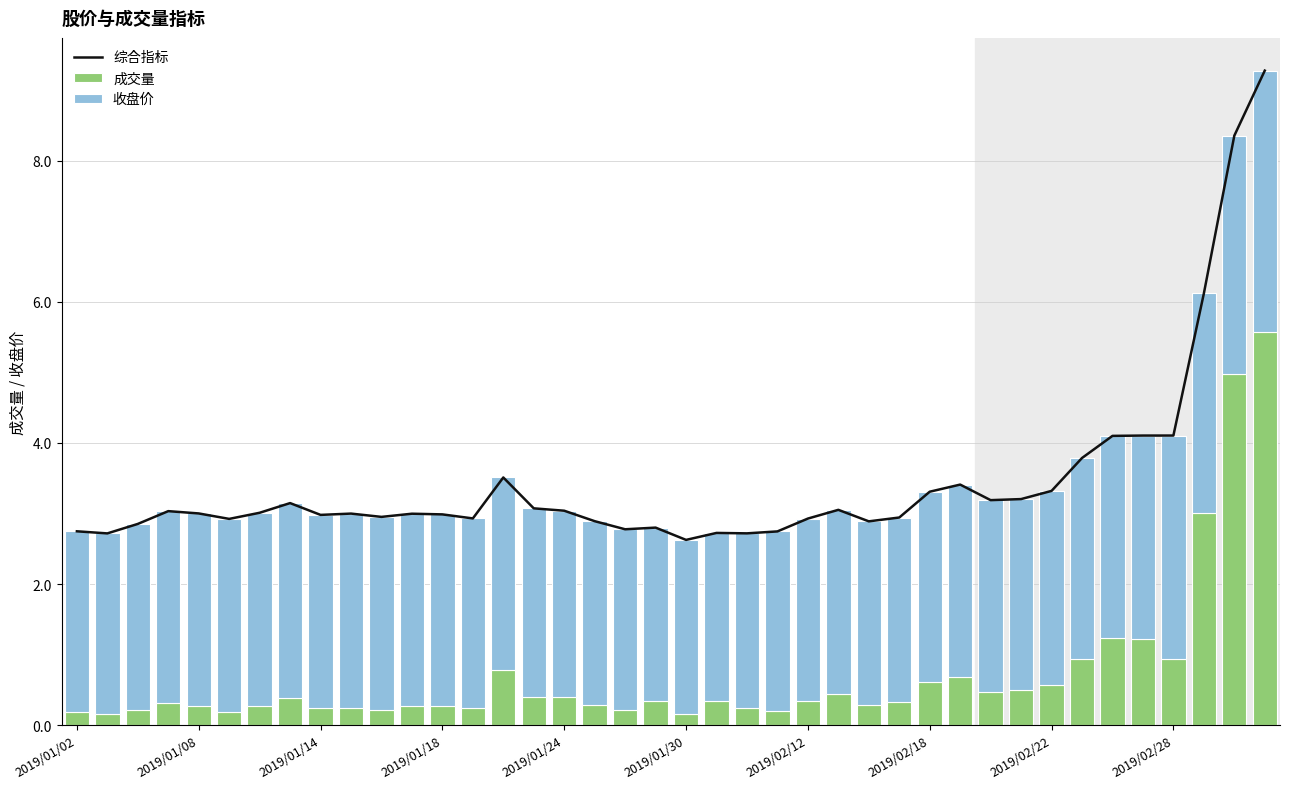

Reading right to left, extract all data points from this chart.

综合指标: 9.3	8.4	6.1	4.1	4.1	4.1	3.8	3.3	3.2	3.2	3.4	3.3	2.9	2.9	3.1	2.9	2.7	2.7	2.7	2.6	2.8	2.8	2.9	3.0	3.1	3.5	2.9	3.0	3.0	3.0	3.0	3.0	3.1	3.0	2.9	3.0	3.0	2.9	2.7	2.7
成交量: 5.6	5.0	3.0	0.9	1.2	1.2	0.9	0.6	0.5	0.5	0.7	0.6	0.3	0.3	0.4	0.3	0.2	0.2	0.3	0.2	0.3	0.2	0.3	0.4	0.4	0.8	0.2	0.3	0.3	0.2	0.2	0.2	0.4	0.3	0.2	0.3	0.3	0.2	0.2	0.2
收盘价: 3.7	3.4	3.1	3.2	2.9	2.9	2.9	2.8	2.7	2.7	2.7	2.7	2.6	2.6	2.6	2.6	2.5	2.5	2.4	2.5	2.5	2.6	2.6	2.6	2.7	2.7	2.7	2.7	2.7	2.7	2.8	2.7	2.8	2.7	2.7	2.7	2.7	2.6	2.6	2.6